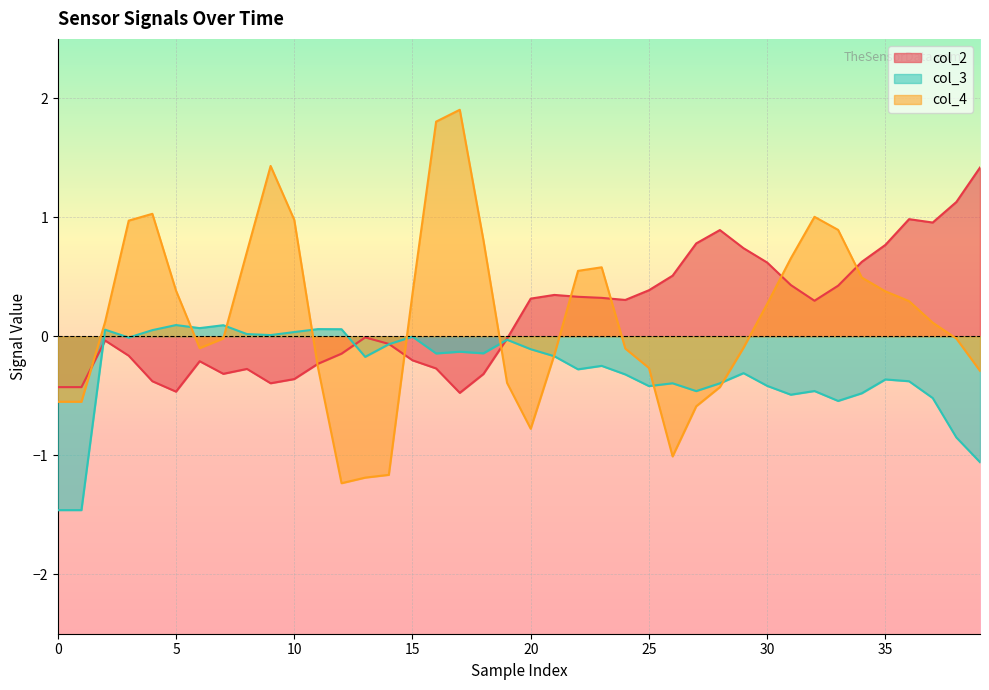

List the series in order of their peak value, lowest first.

col_3, col_2, col_4